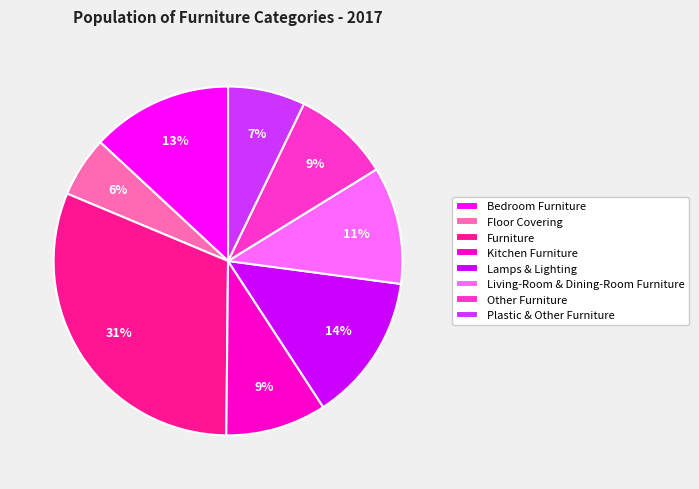

To the nearest percent, what percentage of the pie is Furniture?

31%